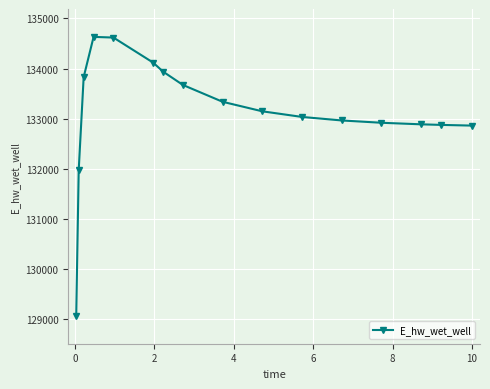

What is the difference between the second highest and minimum values?

5546.3